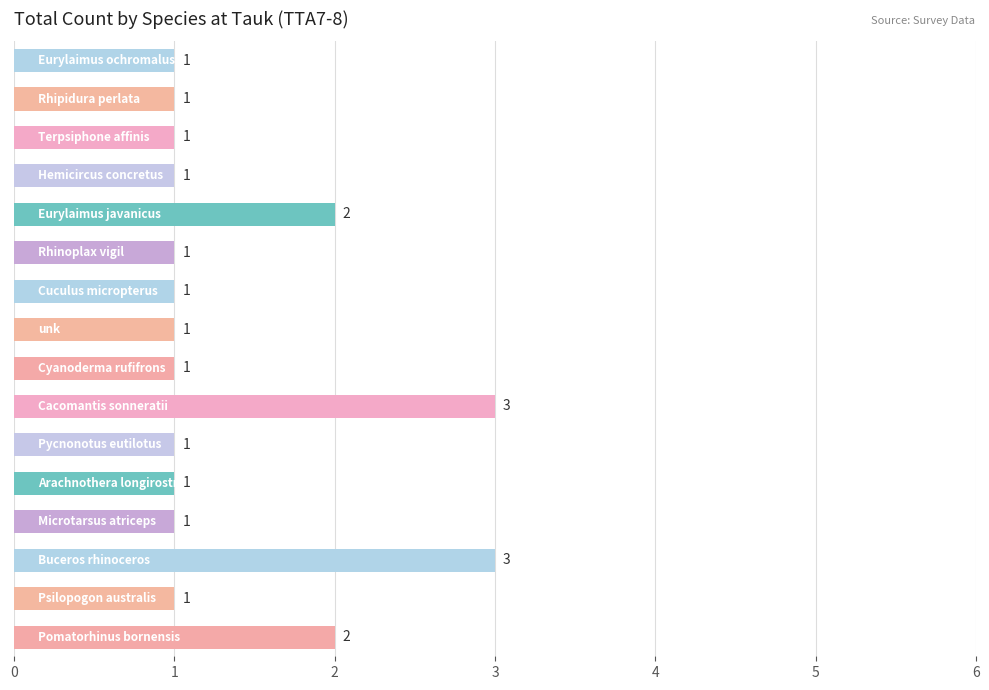

Reading top to bottom, extract all data points from this chart.

1	1	1	1	2	1	1	1	1	3	1	1	1	3	1	2